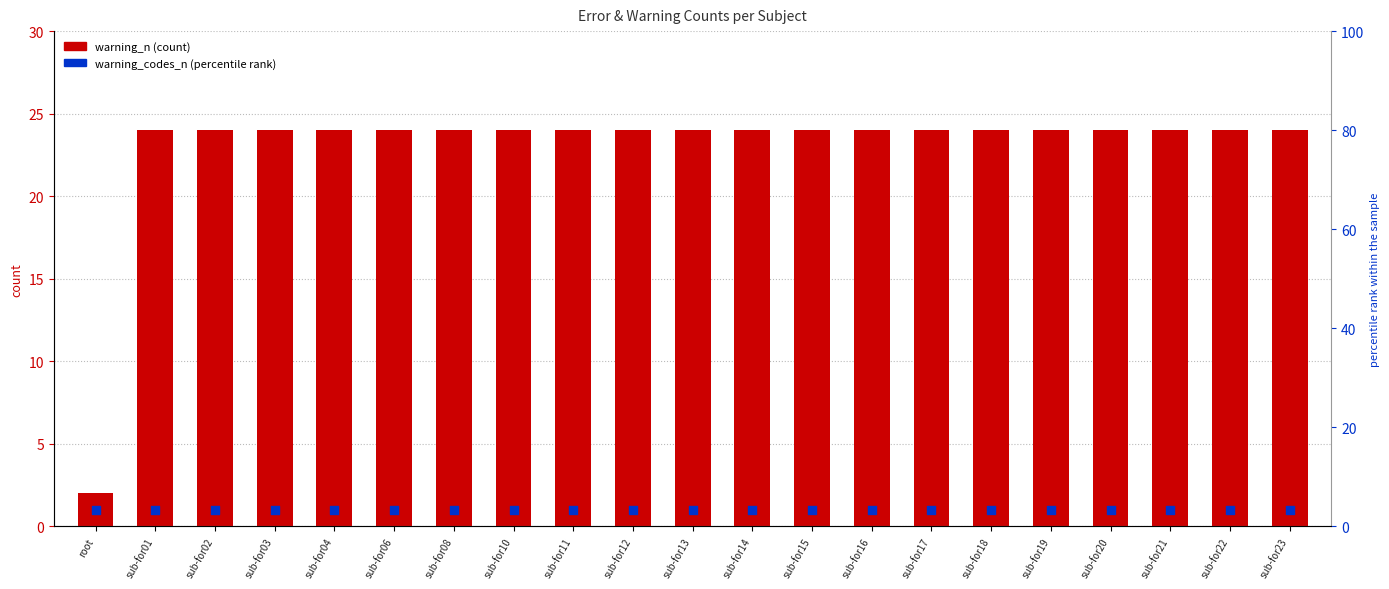

What is the total value across all series at sub-for18?

25